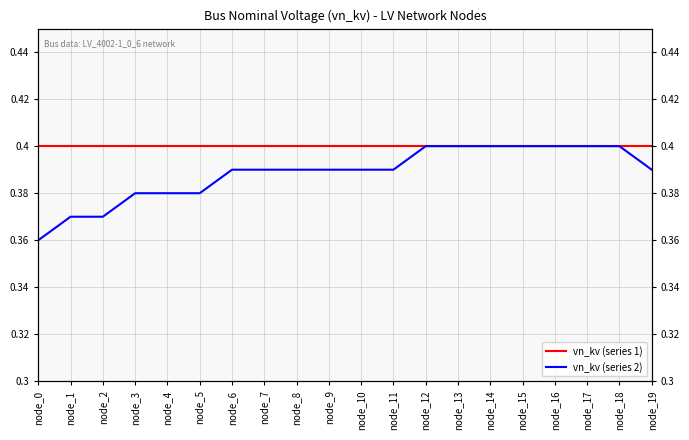

True or false: vn_kv (series 2) and vn_kv (series 1) cross at least once.

False